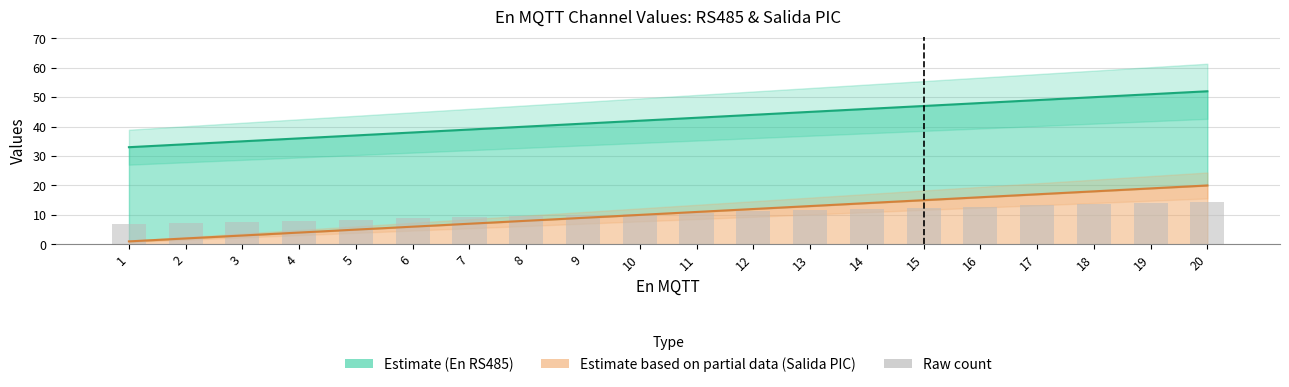

Reading left to right, list all the values displayed in this chart.

6.8	7.2	7.6	8.0	8.4	8.8	9.2	9.6	10.0	10.4	10.8	11.2	11.6	12.0	12.4	12.8	13.2	13.6	14.0	14.4